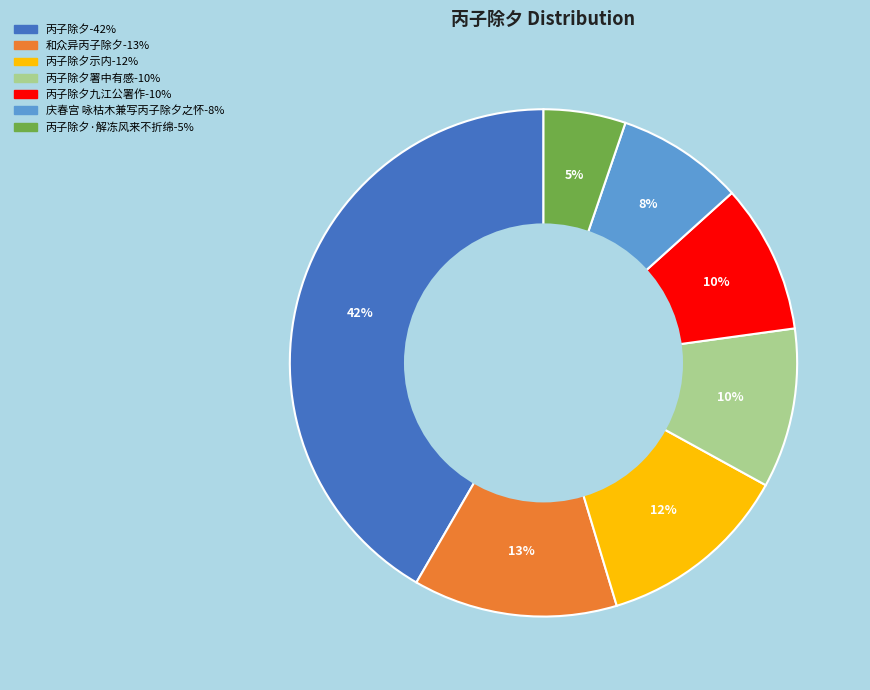

To the nearest percent, what is the average slice percentage?

14%